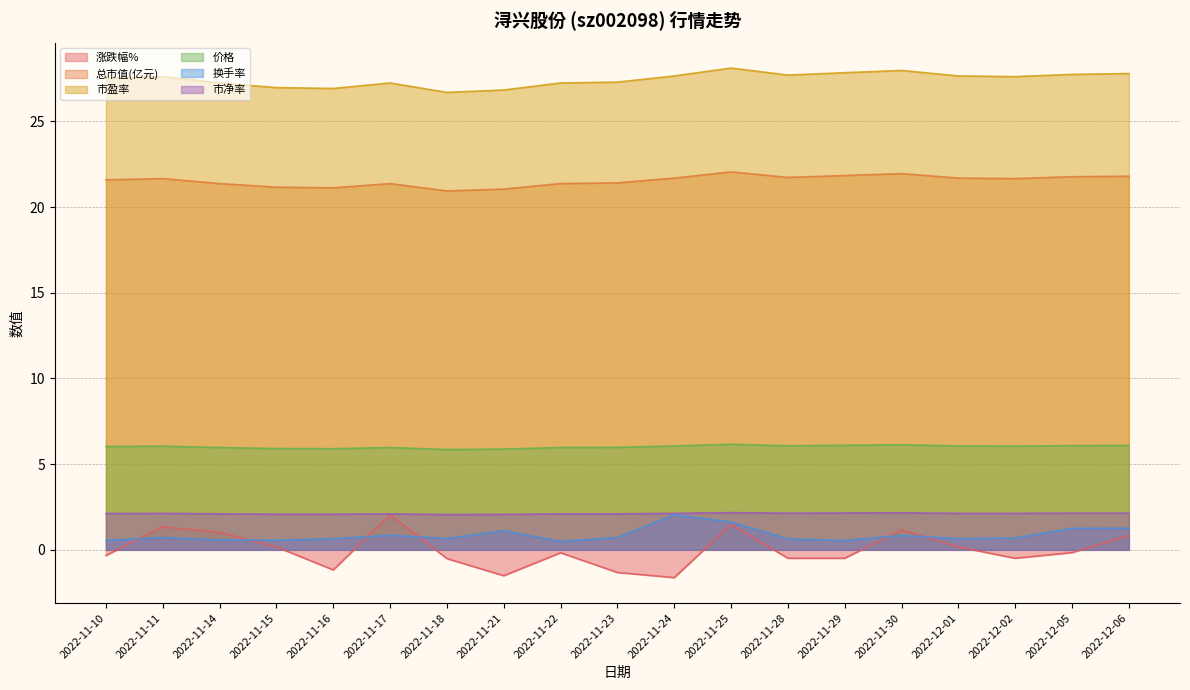

True or false: 价格 has a value of 6.1 at 2022-11-28.

True